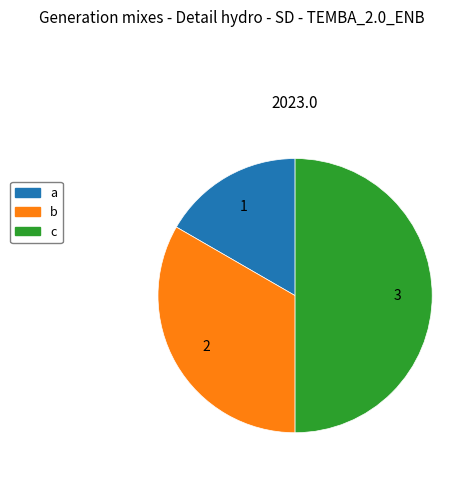

Do b and c together represent more than half of the pie?

Yes